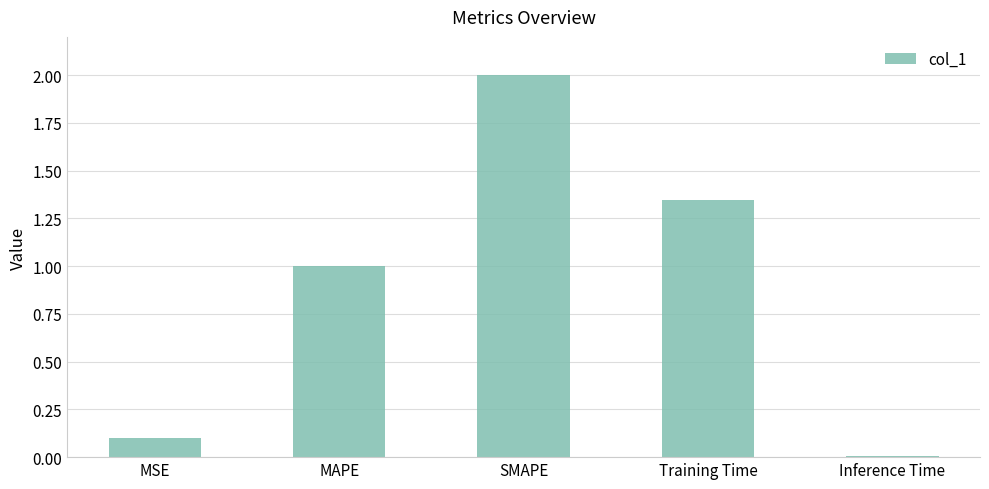

Rank the categories by value from highest to lowest.

SMAPE, Training Time, MAPE, MSE, Inference Time